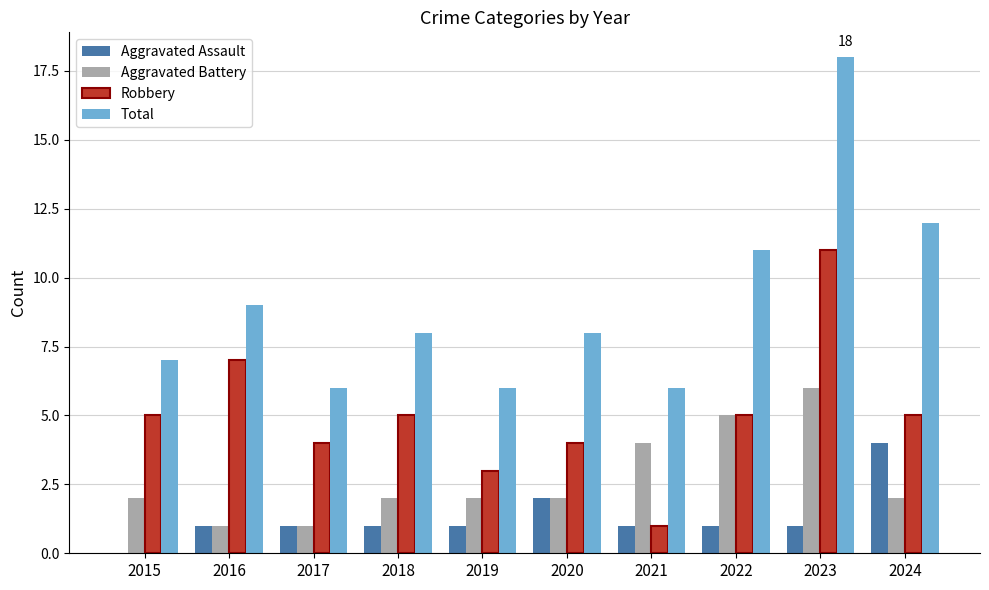

Which category has the highest value in the Aggravated Battery series?

2023